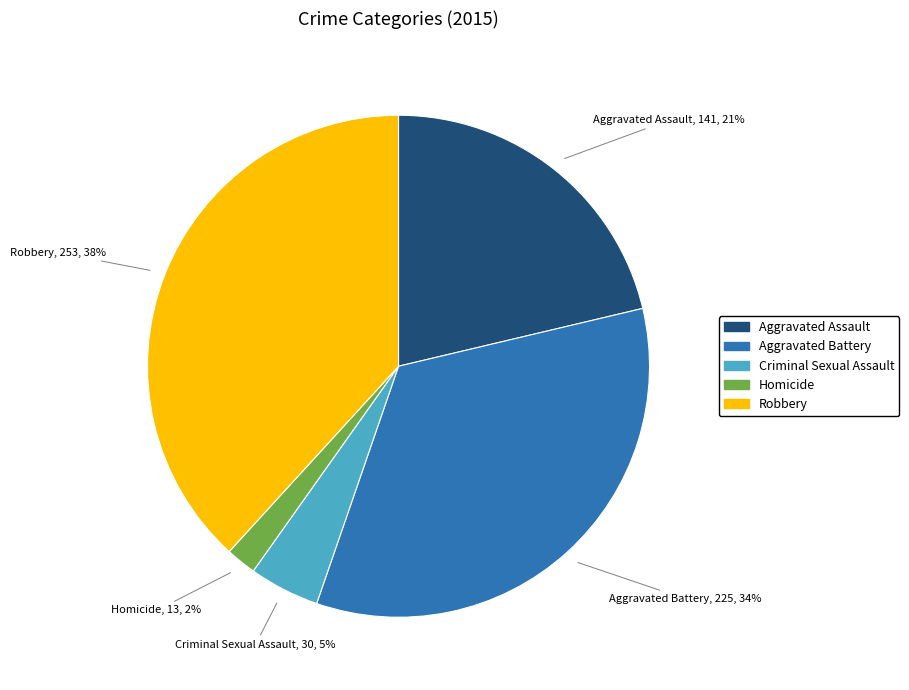

Is it true that Robbery is 38% of the pie?

True